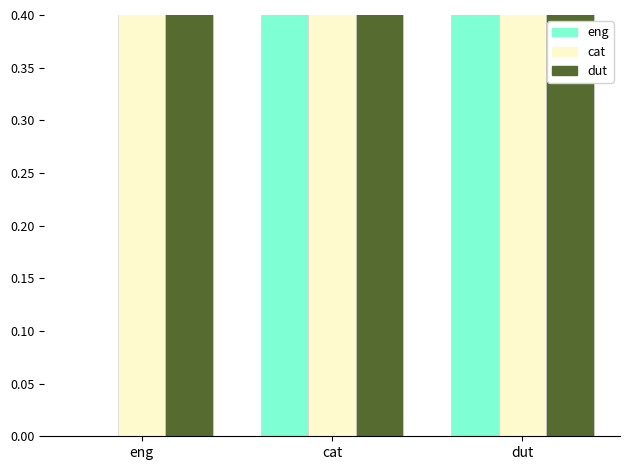

Is the value of ICULOS 1-6 at dut greater than the value of ICULOS 7-12 at dut?

No